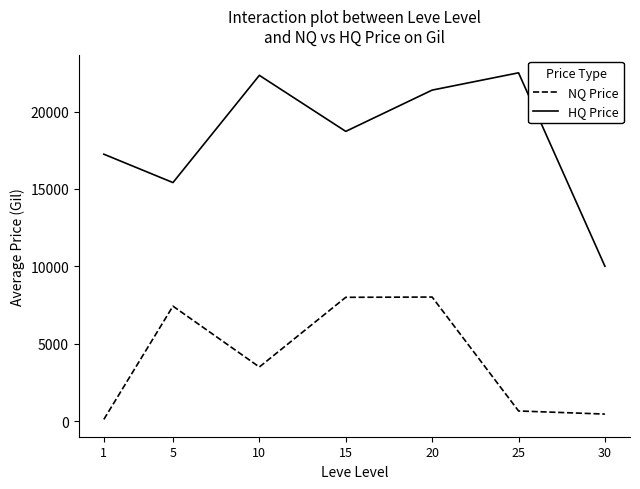

Rank the series at 15 from highest to lowest value.

HQ Price, NQ Price